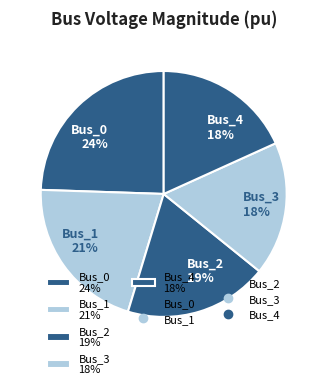

To the nearest percent, what is the combined percentage of Bus_1 and Bus_0?

45%